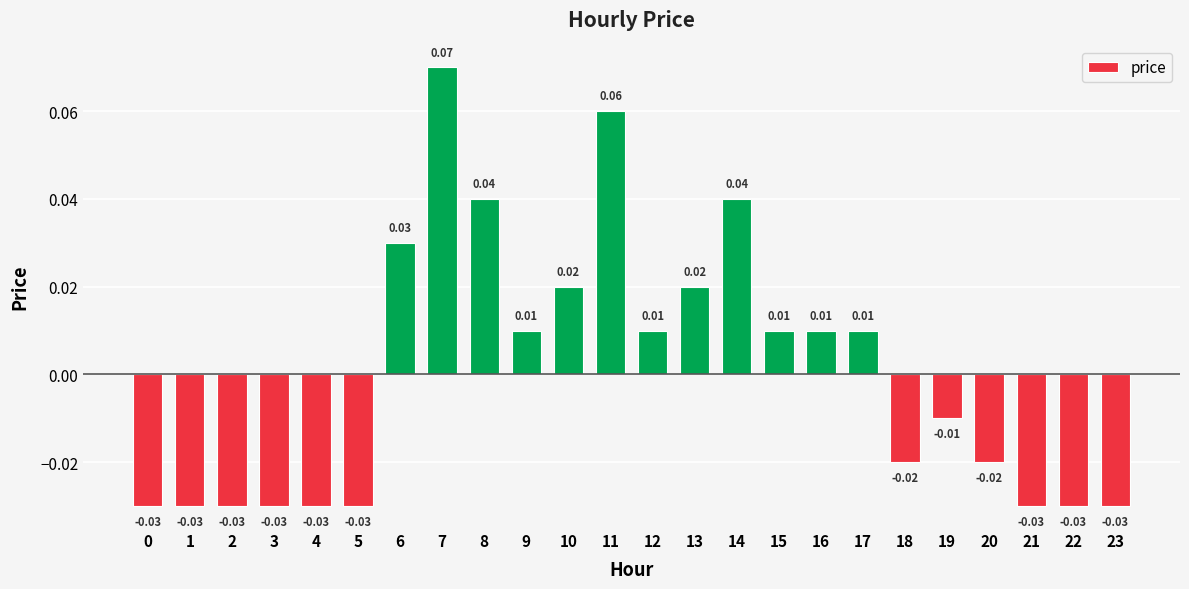

How many categories are shown in the chart?

24